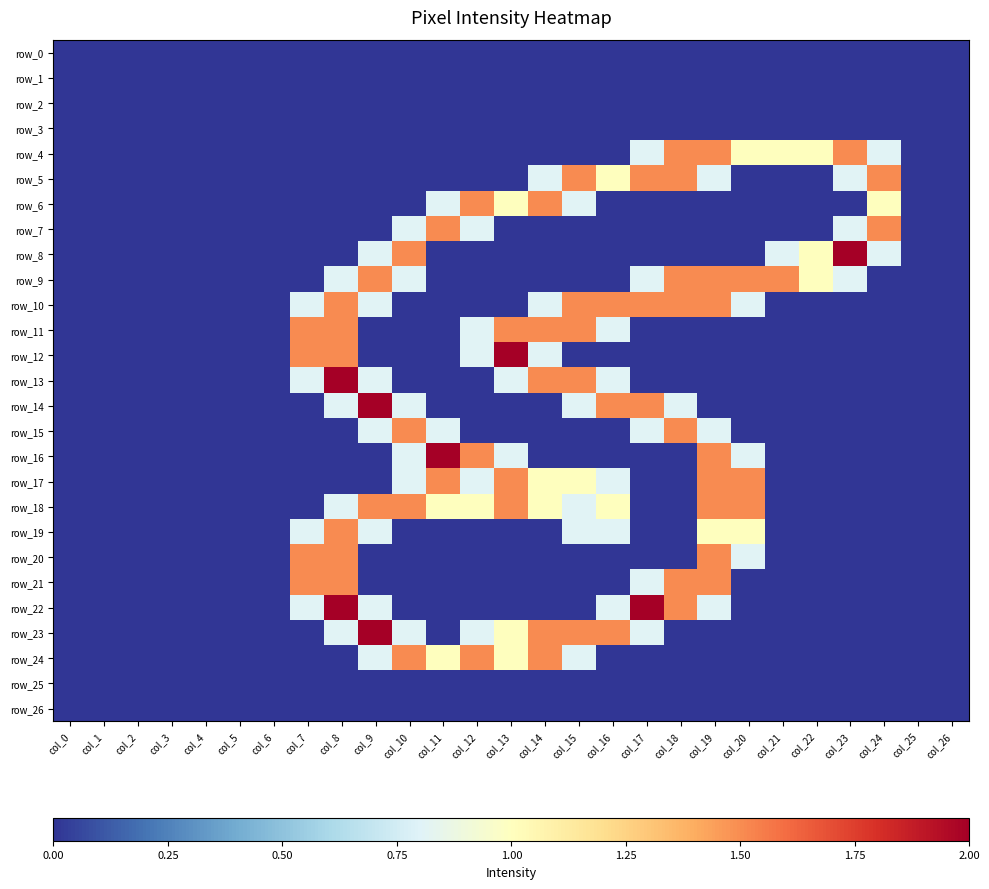

Which series has the largest total across all categories?

row_18